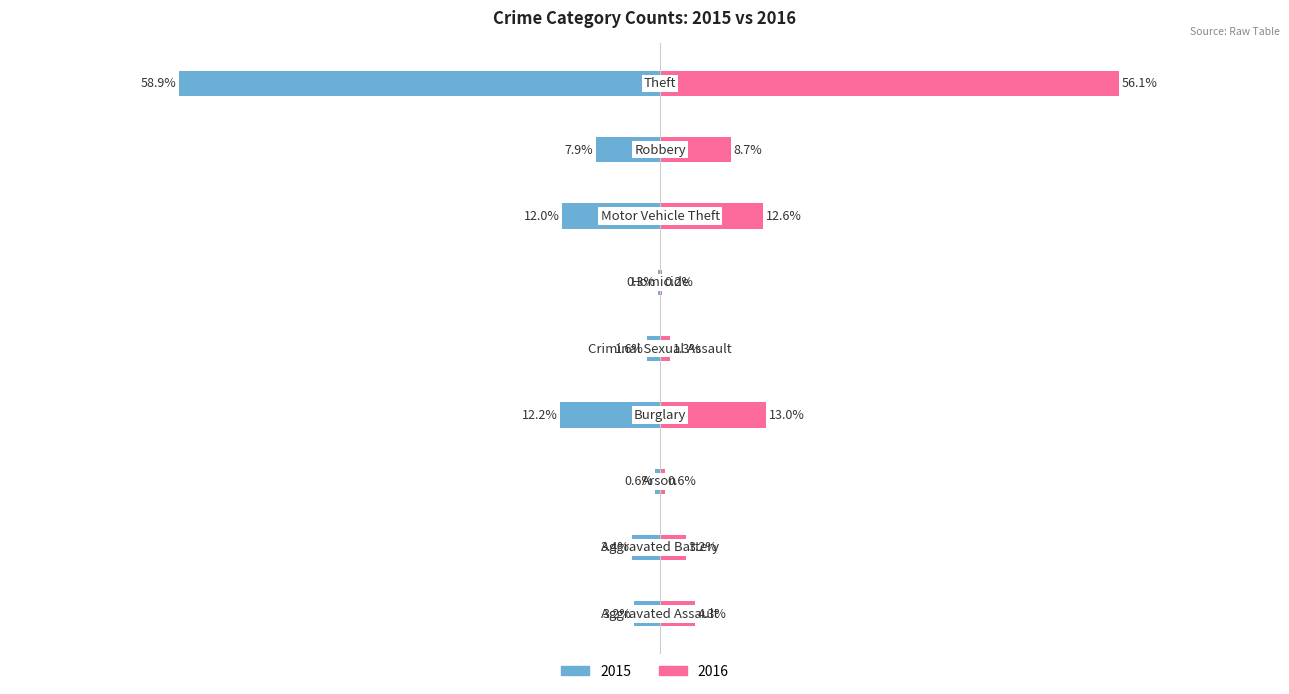

What is the sum of all 2016 values?

100.0